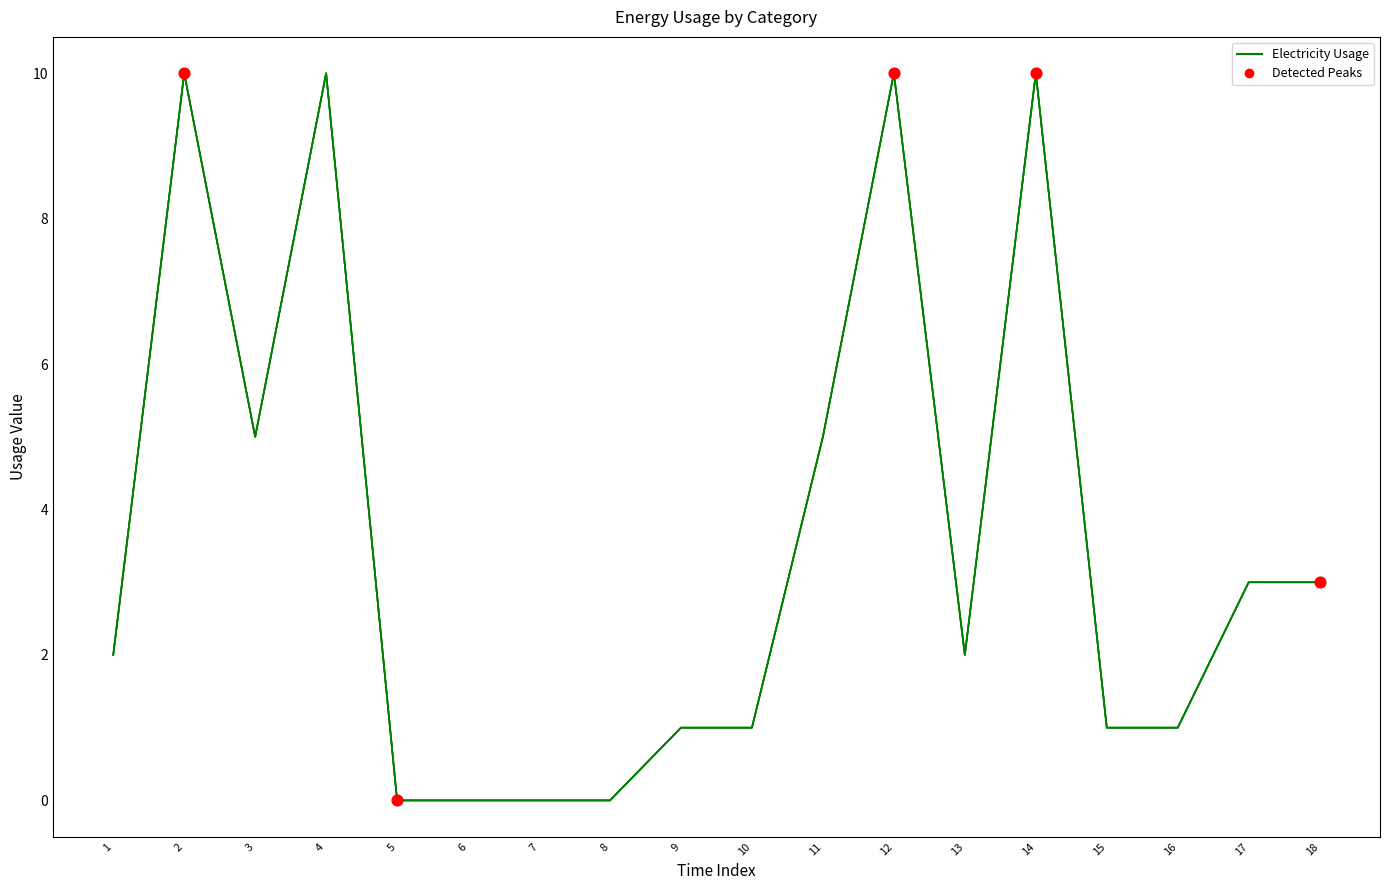

What is the difference between the maximum and minimum values?

10